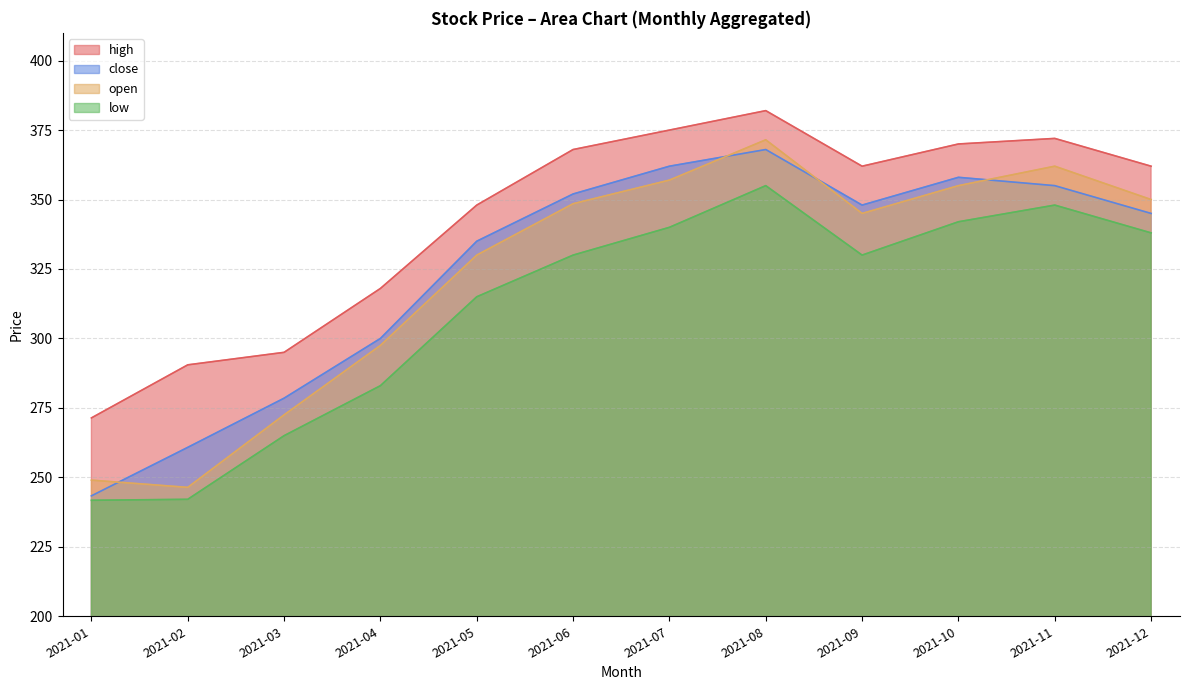

Rank the categories by close value from highest to lowest.

2021-08, 2021-07, 2021-10, 2021-11, 2021-06, 2021-09, 2021-12, 2021-05, 2021-04, 2021-03, 2021-02, 2021-01